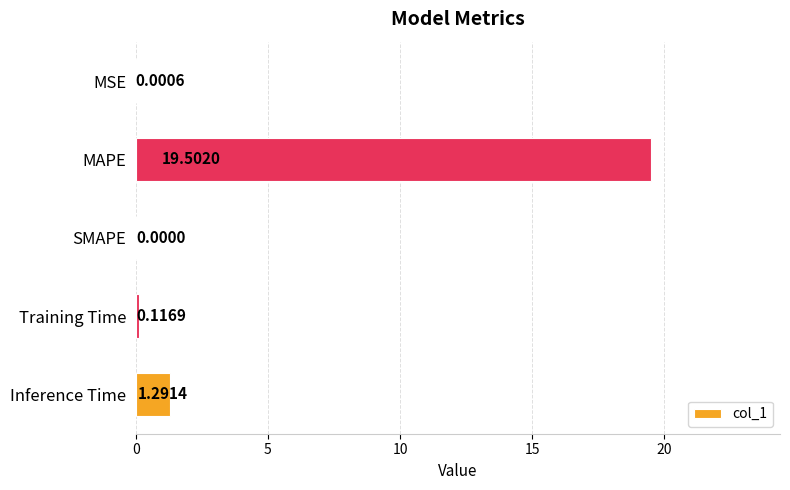

Which category has the highest value across all series?

MAPE